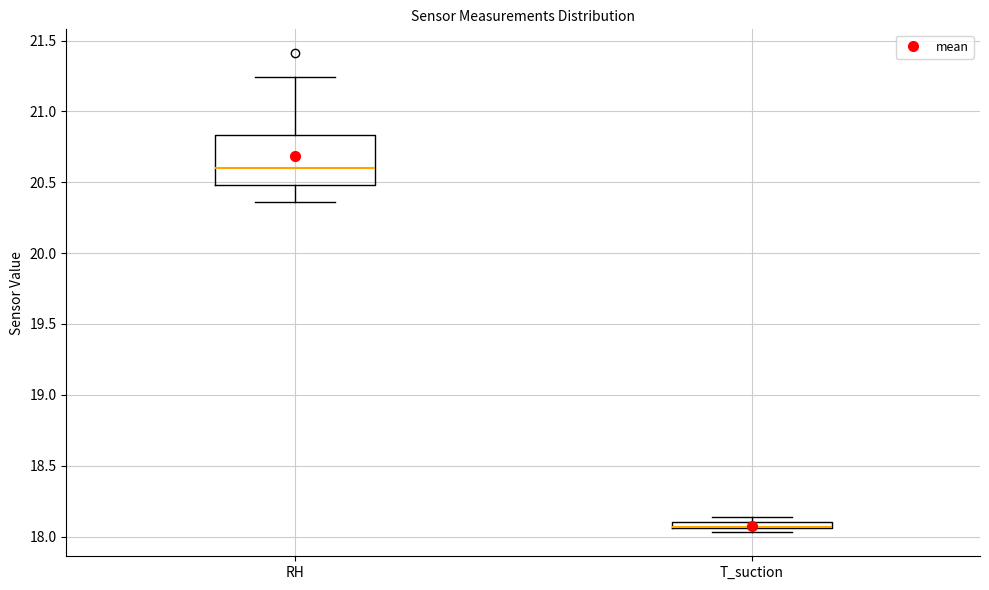

Which box is the tallest, from its lower edge to its upper edge?

RH